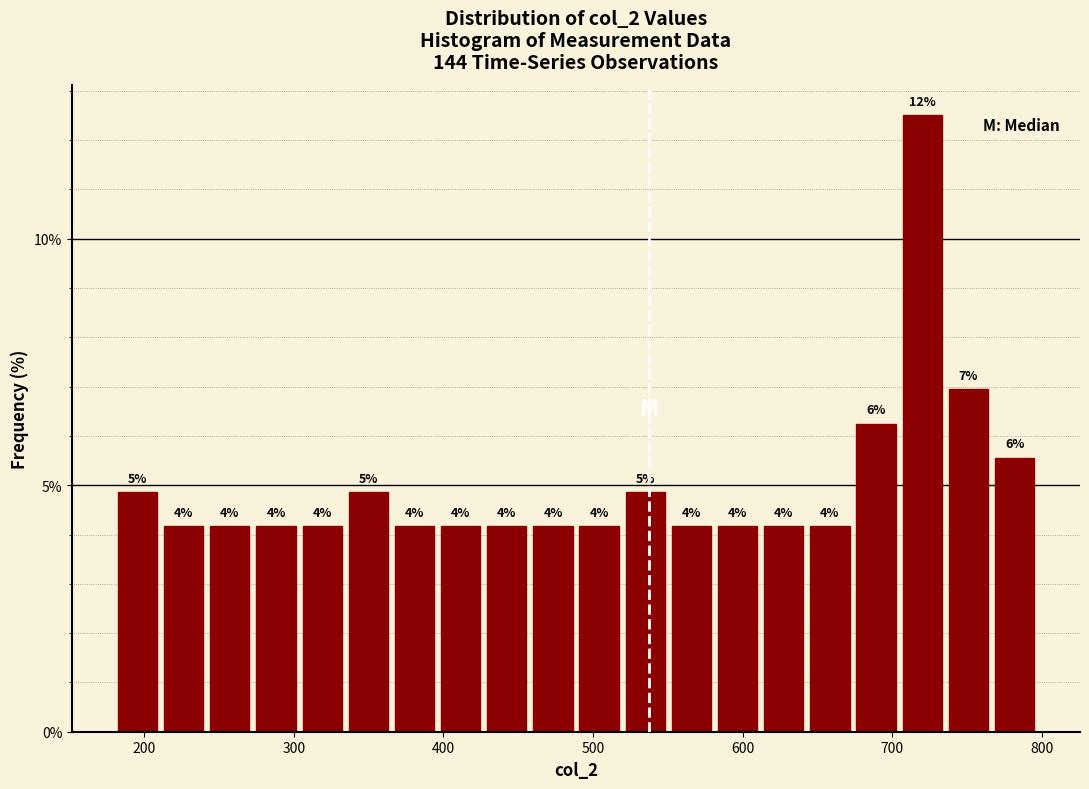

Around what value on the x-axis is the tallest bar? Give the approximate position of its centre, as read against the axis.

720